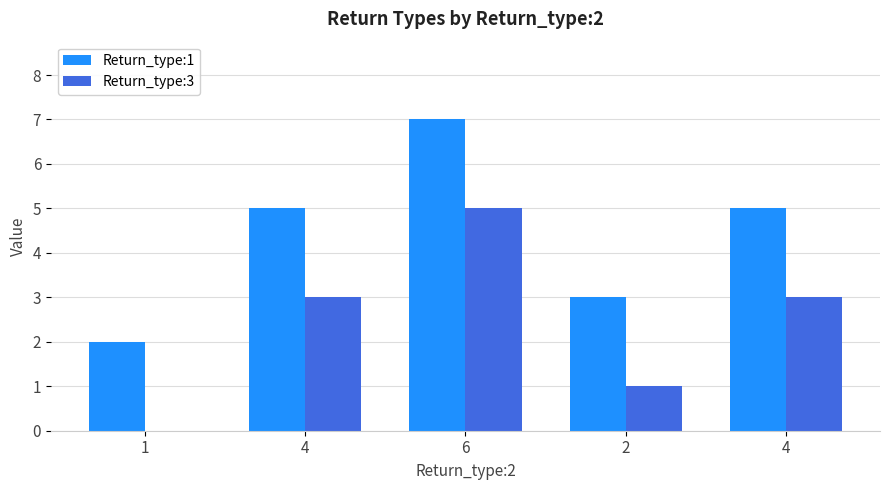

Reading left to right, list all the values displayed in this chart.

Return_type:1: 2	5	7	3	5
Return_type:3: 0	3	5	1	3